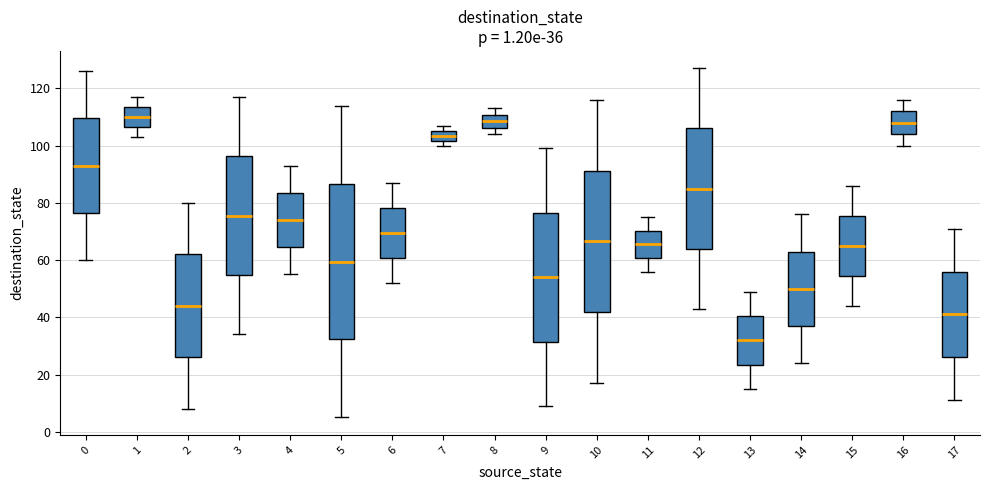

Which box is the tallest, from its lower edge to its upper edge?

5